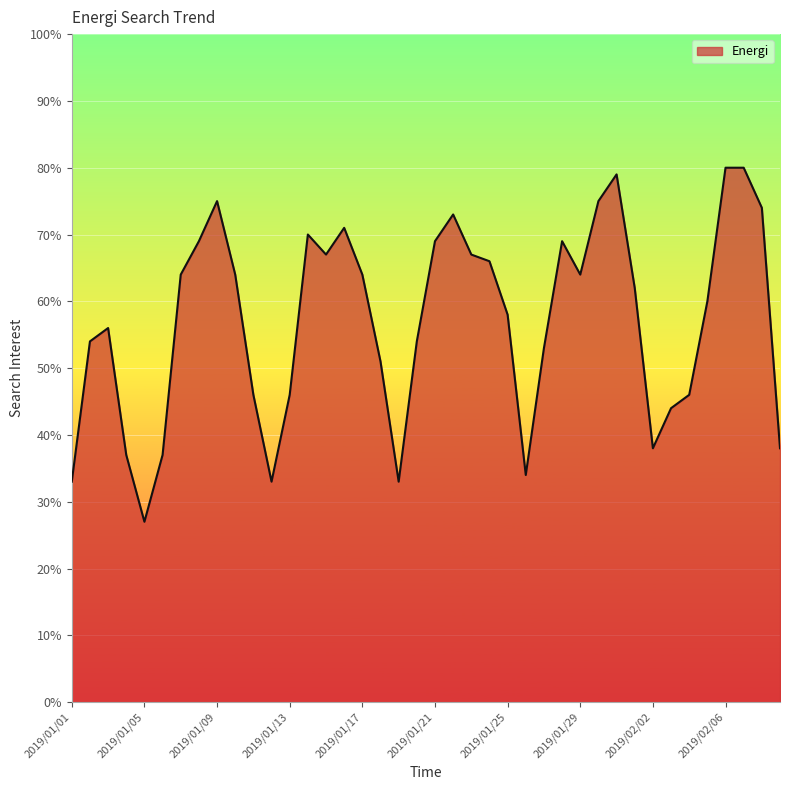

What is the difference between the maximum and minimum values?

53